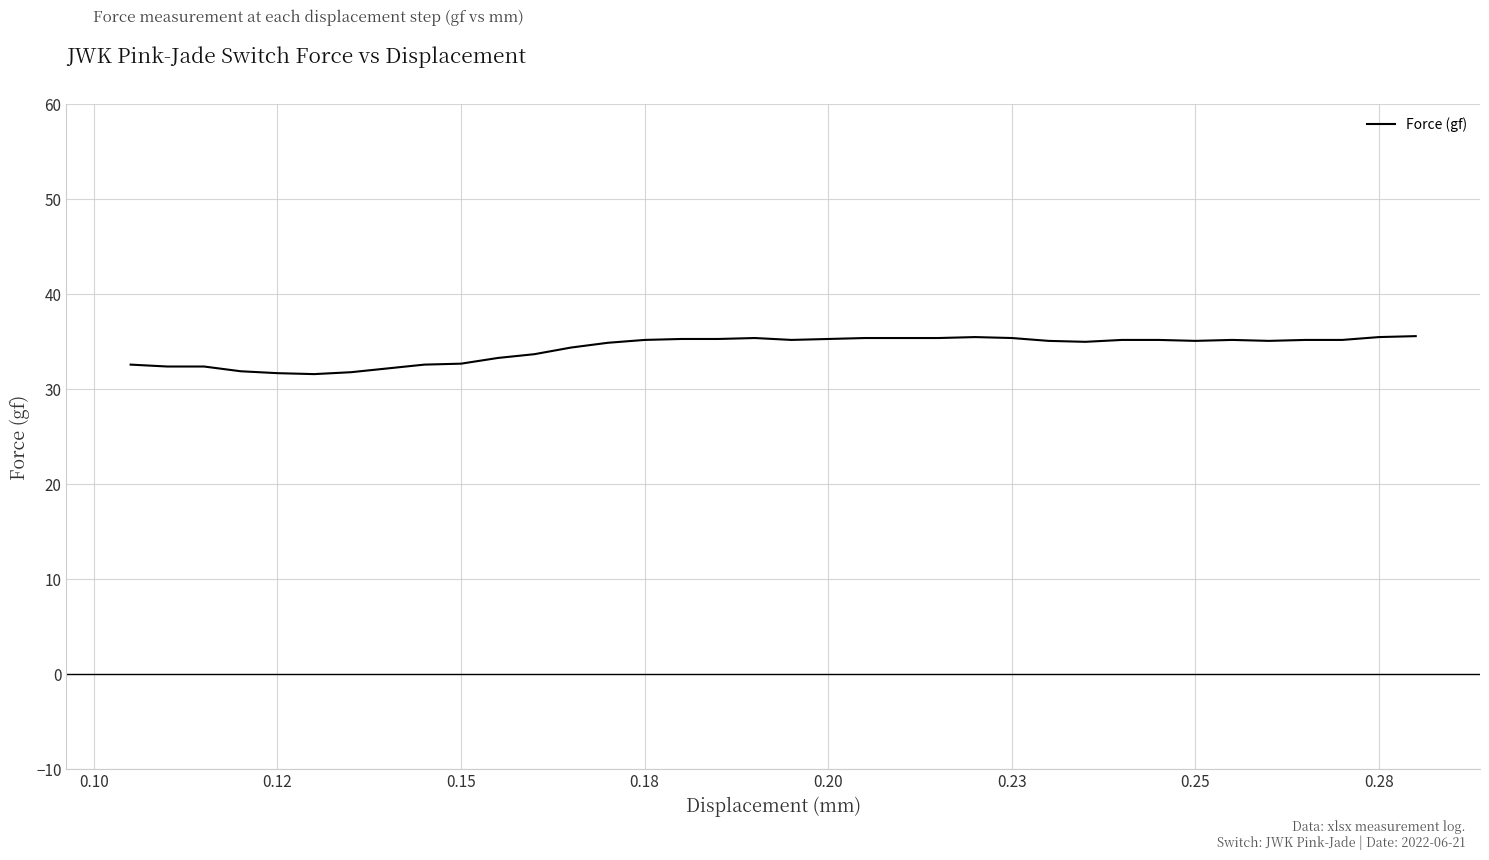

What is the smallest value displayed?

31.6